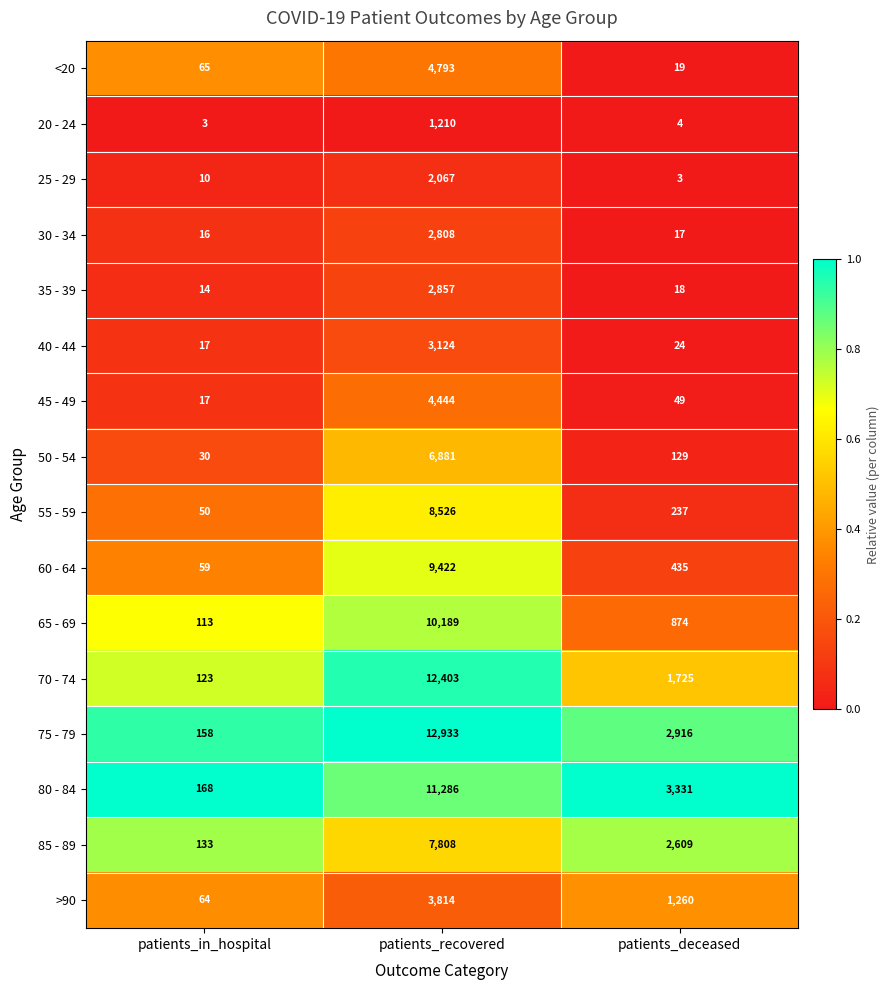

How many series are shown in this chart?

16